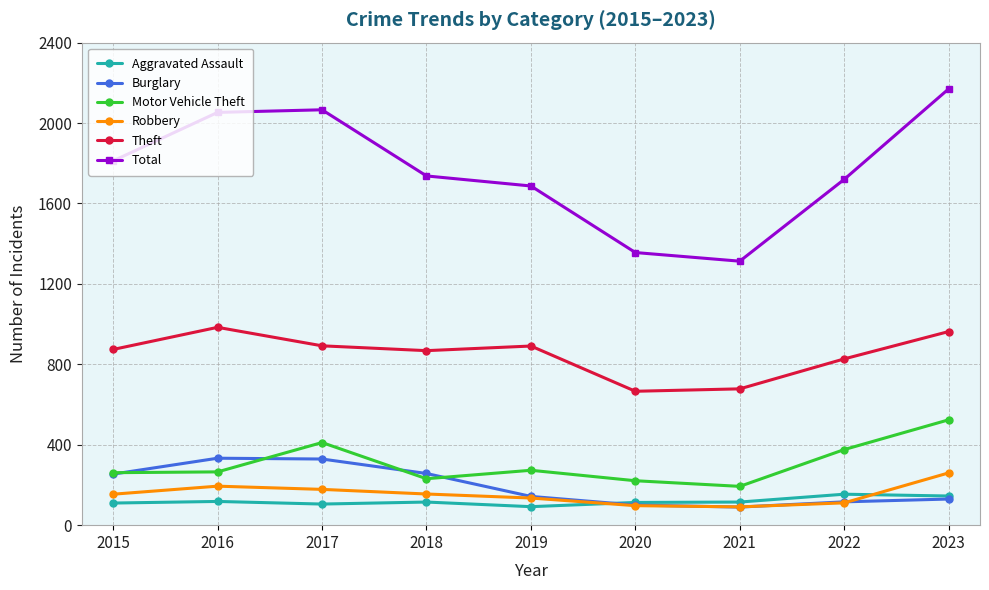

What value does the Theft series have at 2023?

963